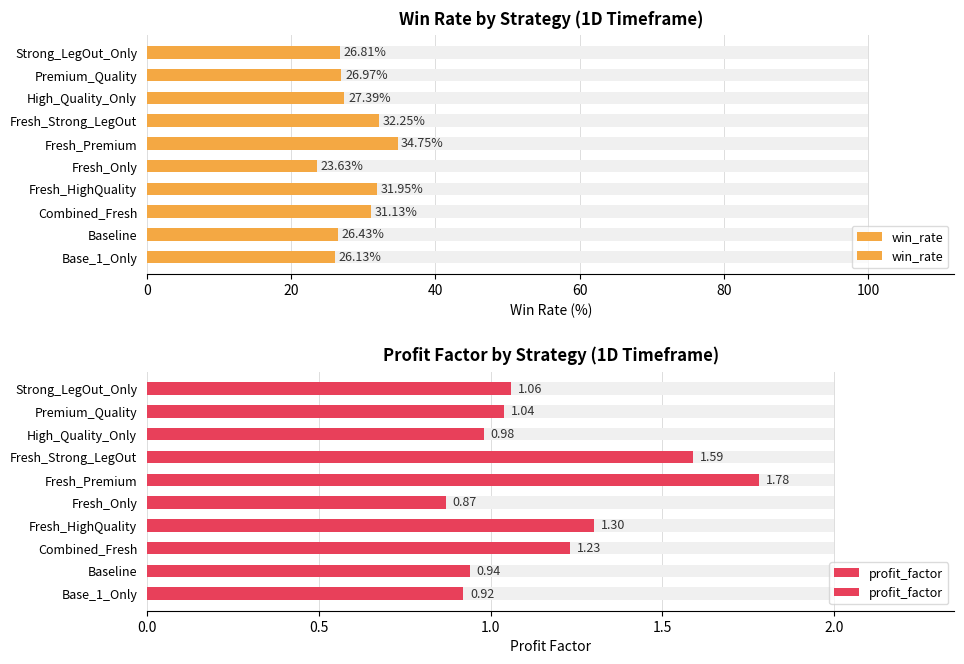

Which series has the widest spread of values?

win_rate